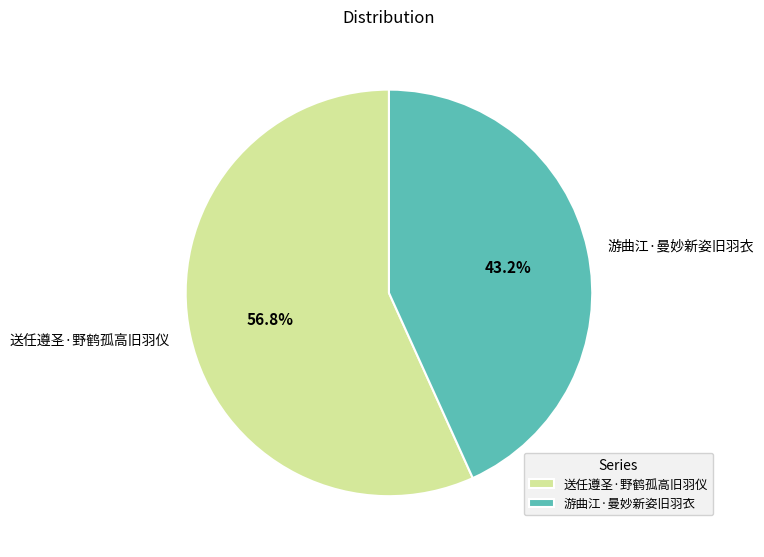

What percentage is the 游曲江·曼妙新姿旧羽衣 slice, to the nearest percent?

43%